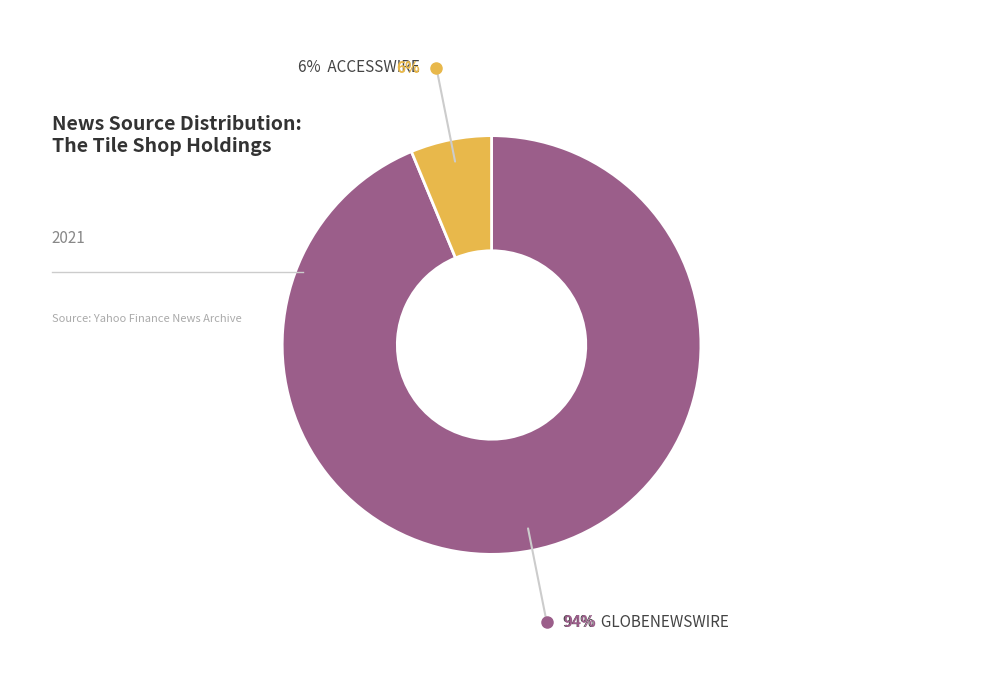

Is there a majority slice in this chart?

Yes